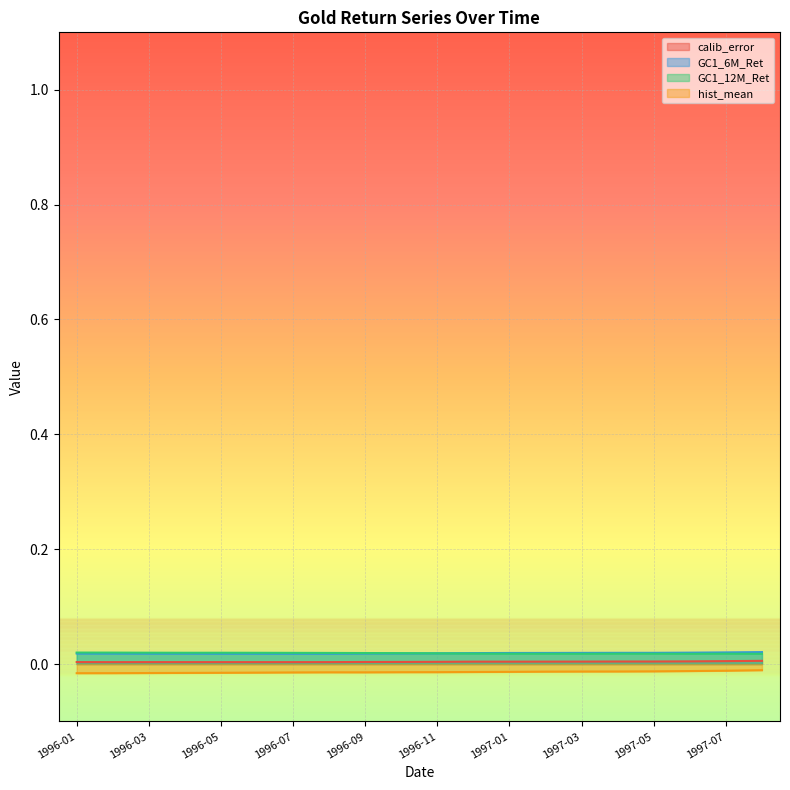

Rank the categories by GC1_6M_Ret value from lowest to highest.

1996-07, 1996-06, 1996-05, 1996-08, 1996-04, 1996-03, 1996-02, 1996-01, 1996-09, 1996-10, 1996-11, 1996-12, 1997-01, 1997-02, 1997-03, 1997-04, 1997-05, 1997-06, 1997-07, 1997-08